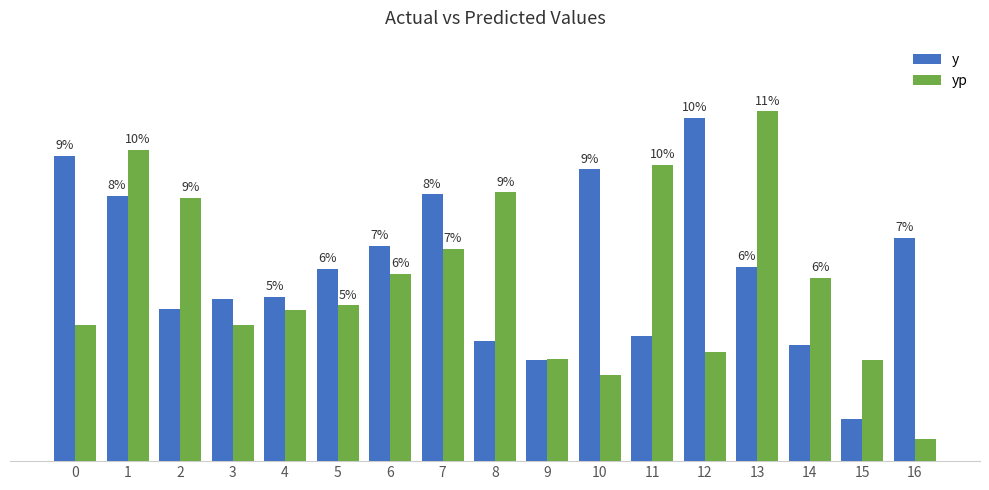

Which series has the largest range (max minus min)?

yp